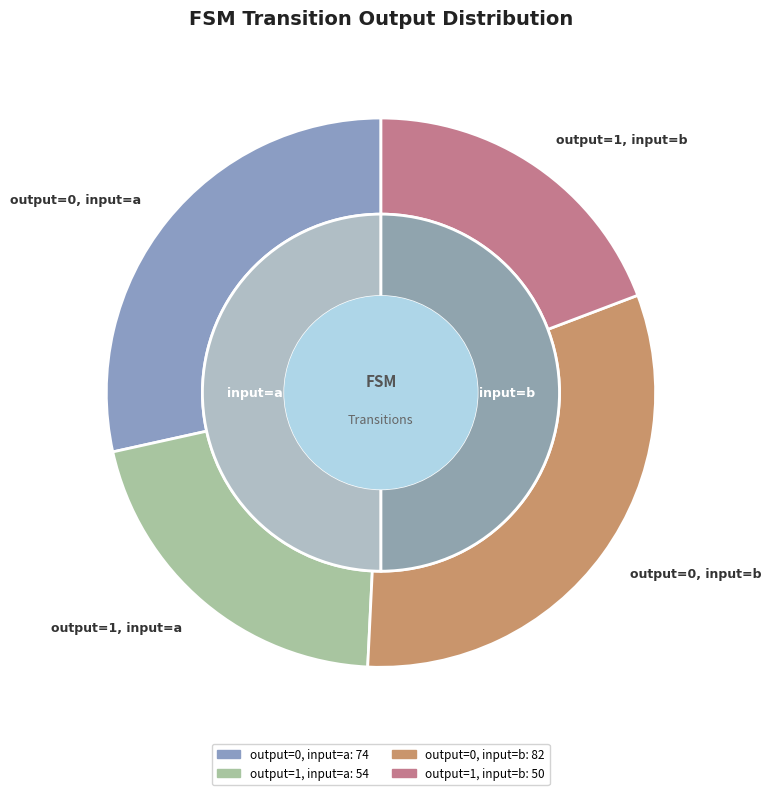

To the nearest percent, what is the difference between the output=0, input=b and output=1, input=b slice percentages?

12%